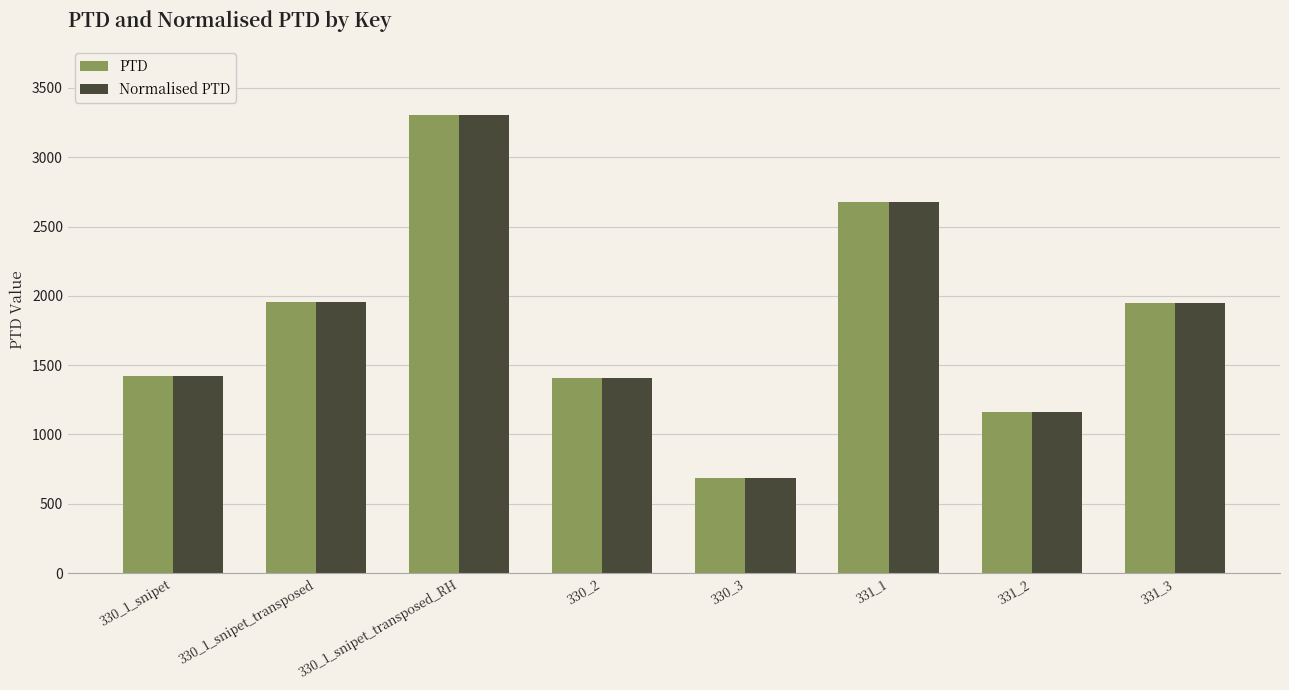

What is the difference between the maximum and minimum values in the PTD series?

2619.0